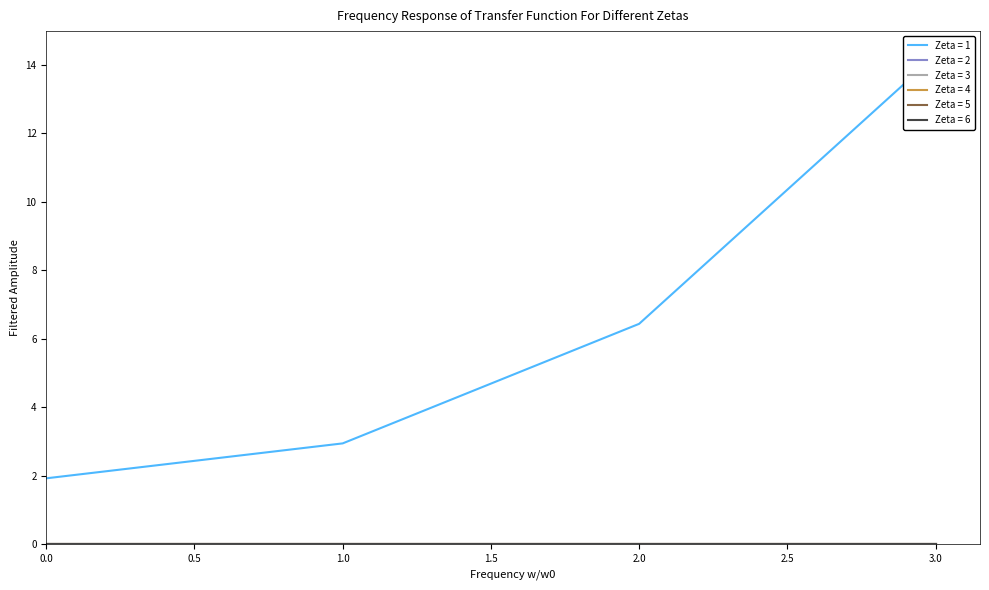

Is this an area chart (filled region under the line)?

No